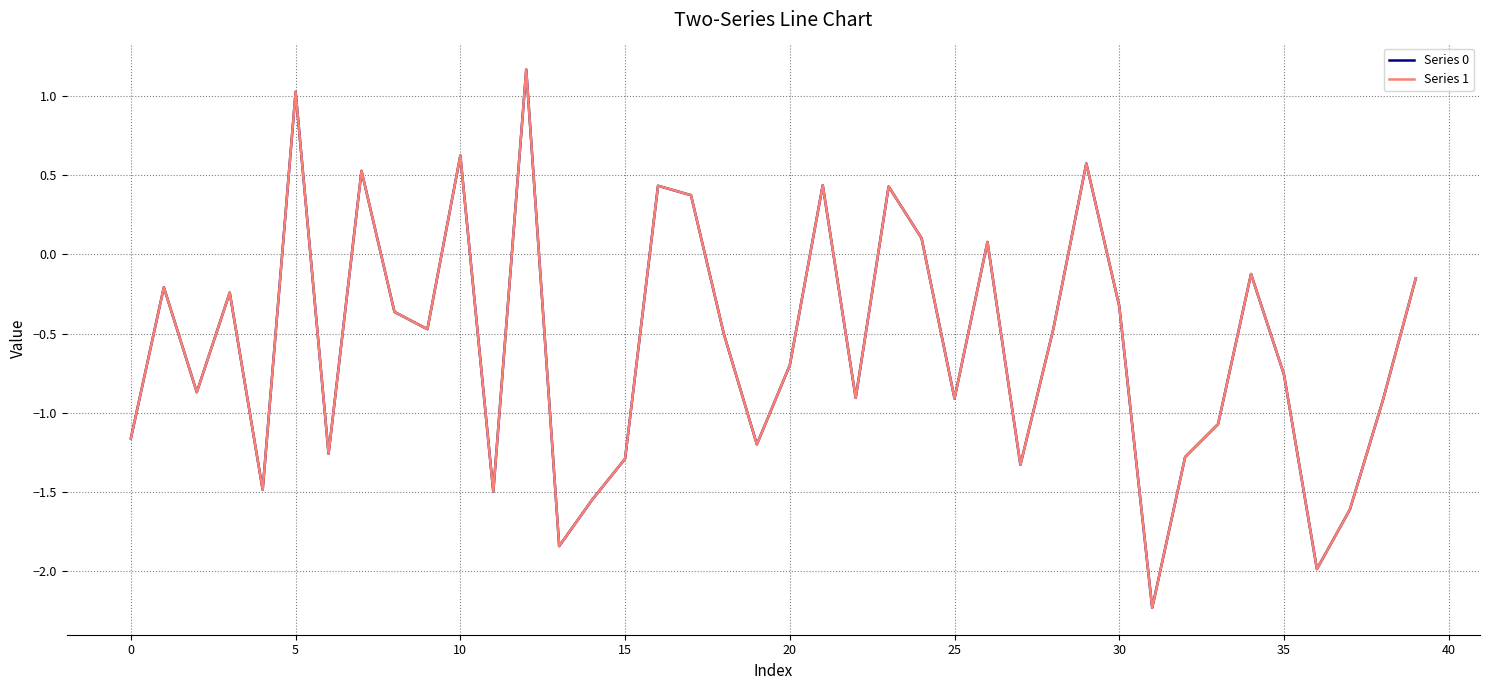

What is the minimum value shown in the chart?

-2.2